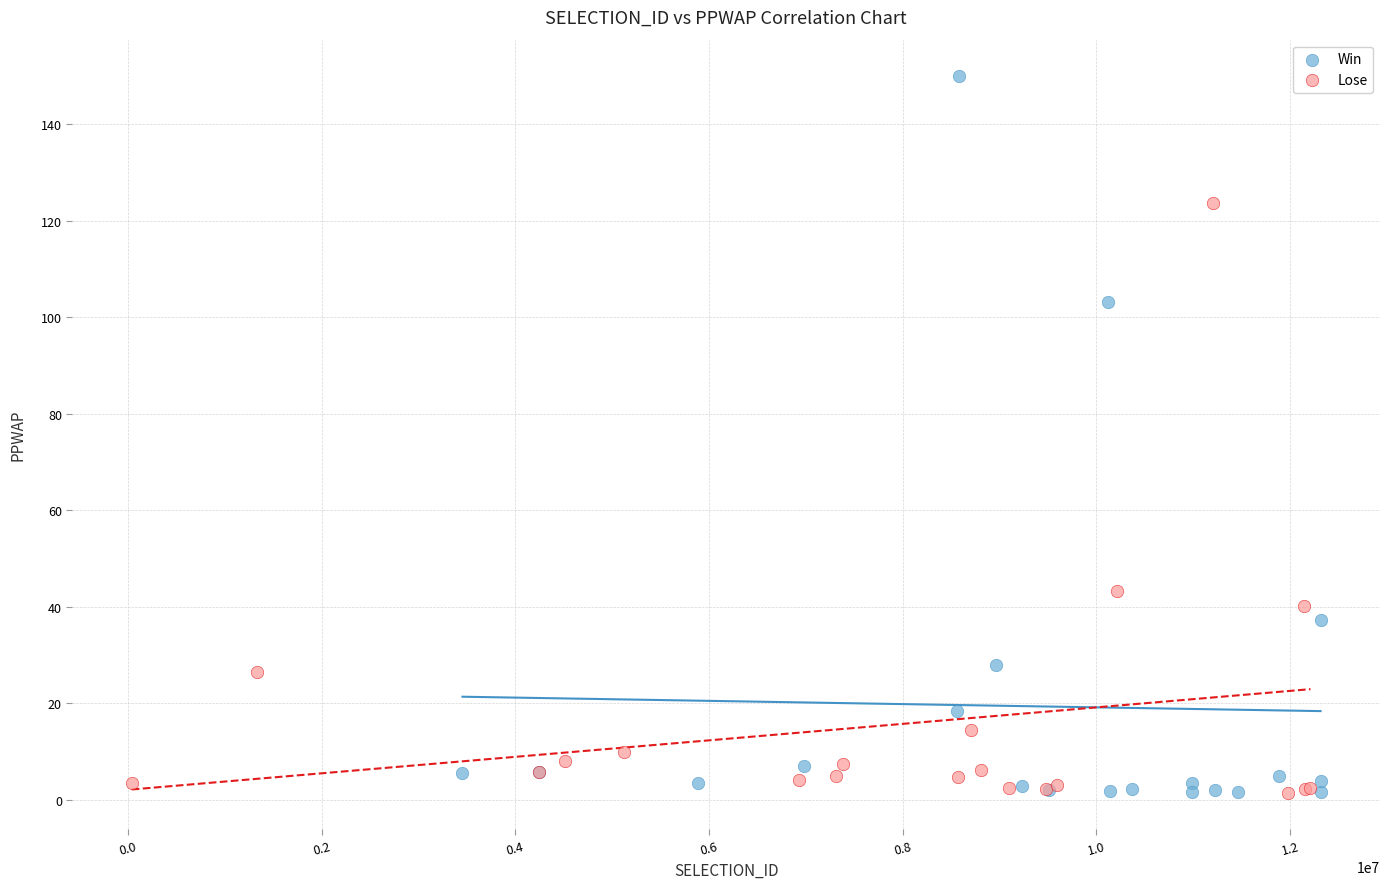

Which series reaches the maximum Y coordinate?

Win